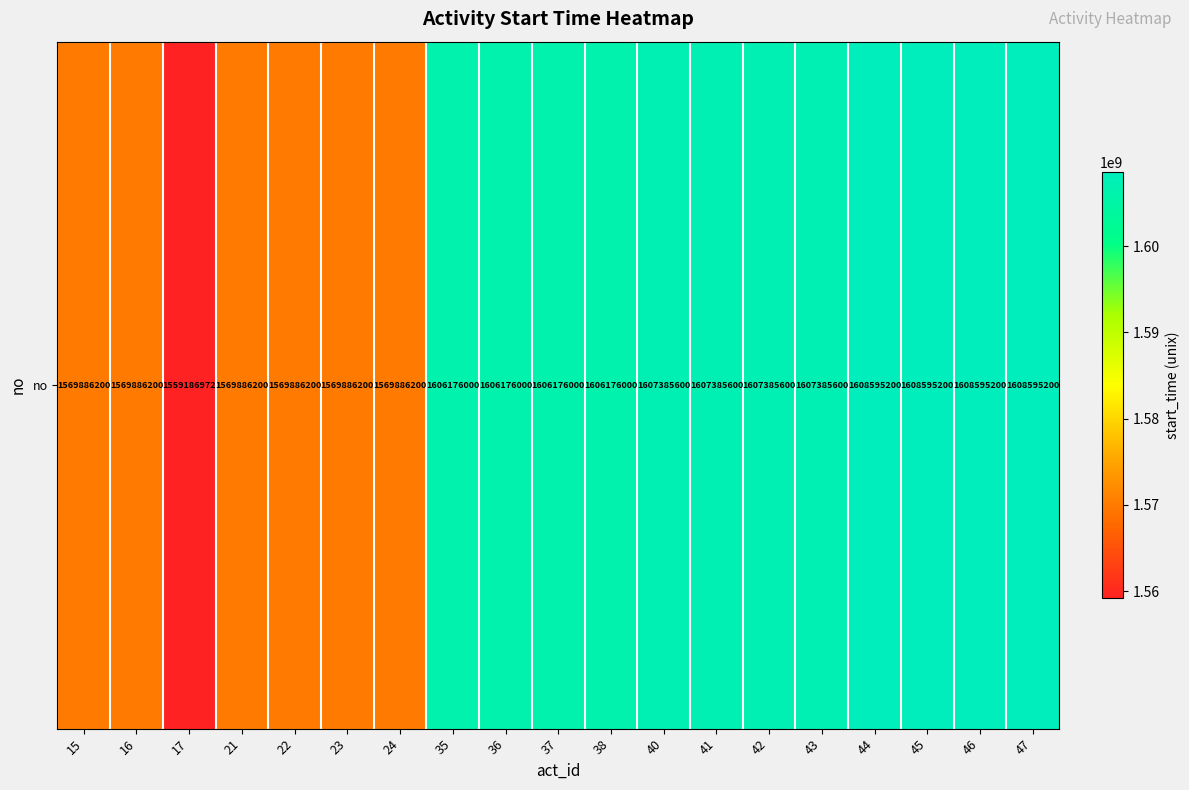

What is the ratio of the value at 35 to the value at 38?

1.0